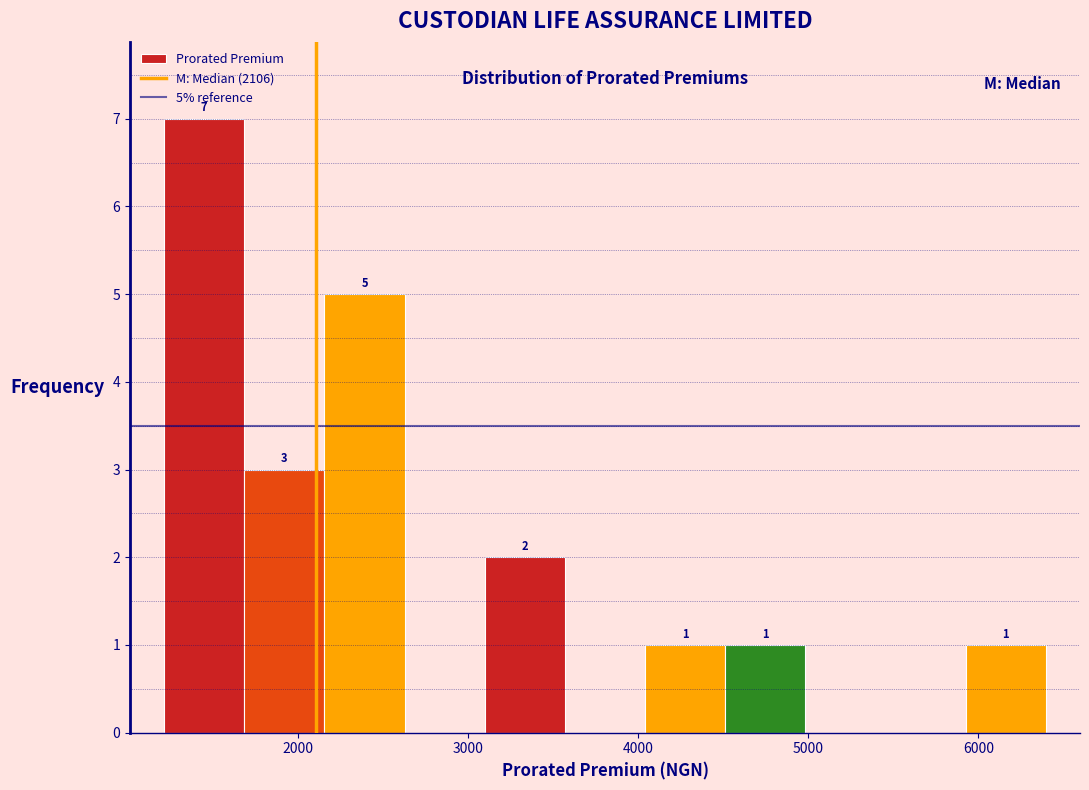

Over which range of the x-axis is the bar tallest?

1200 to 1700